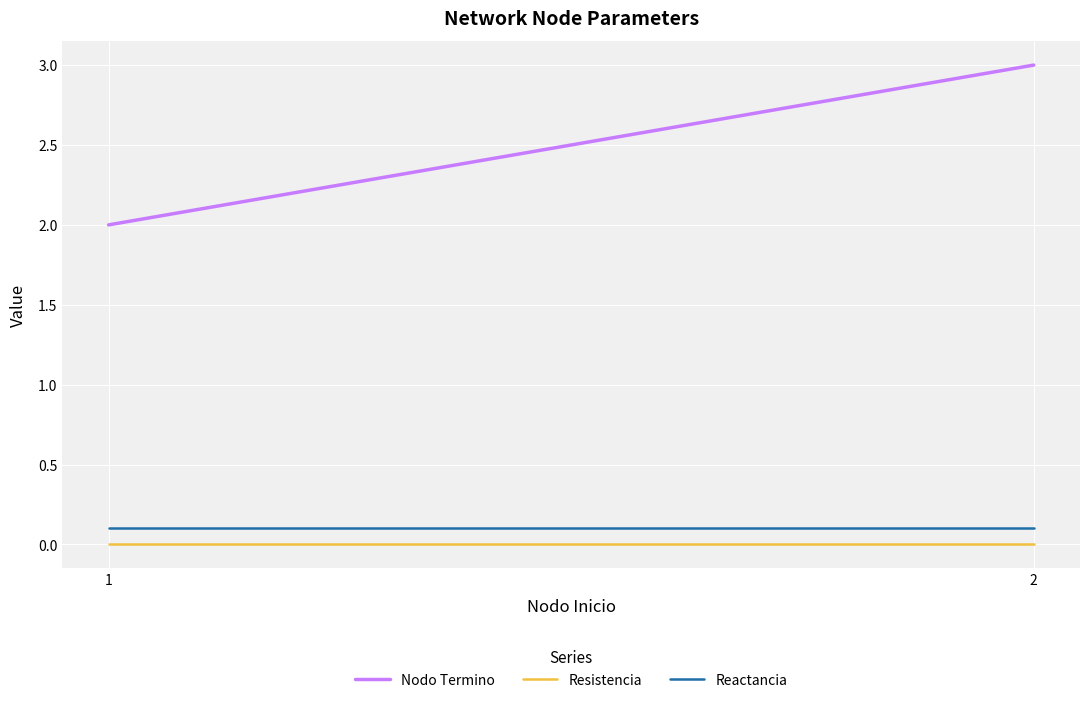

Is the value of Resistencia at 1 greater than the value of Nodo Termino at 1?

No